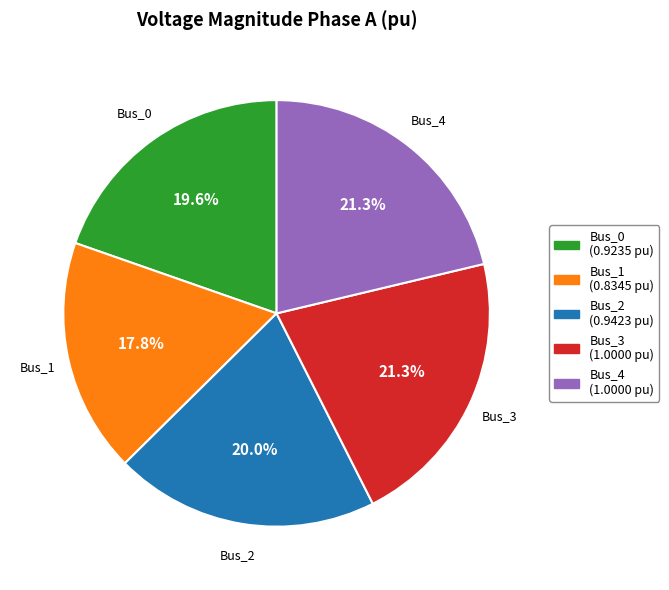

To the nearest percent, what is the average slice percentage?

20%